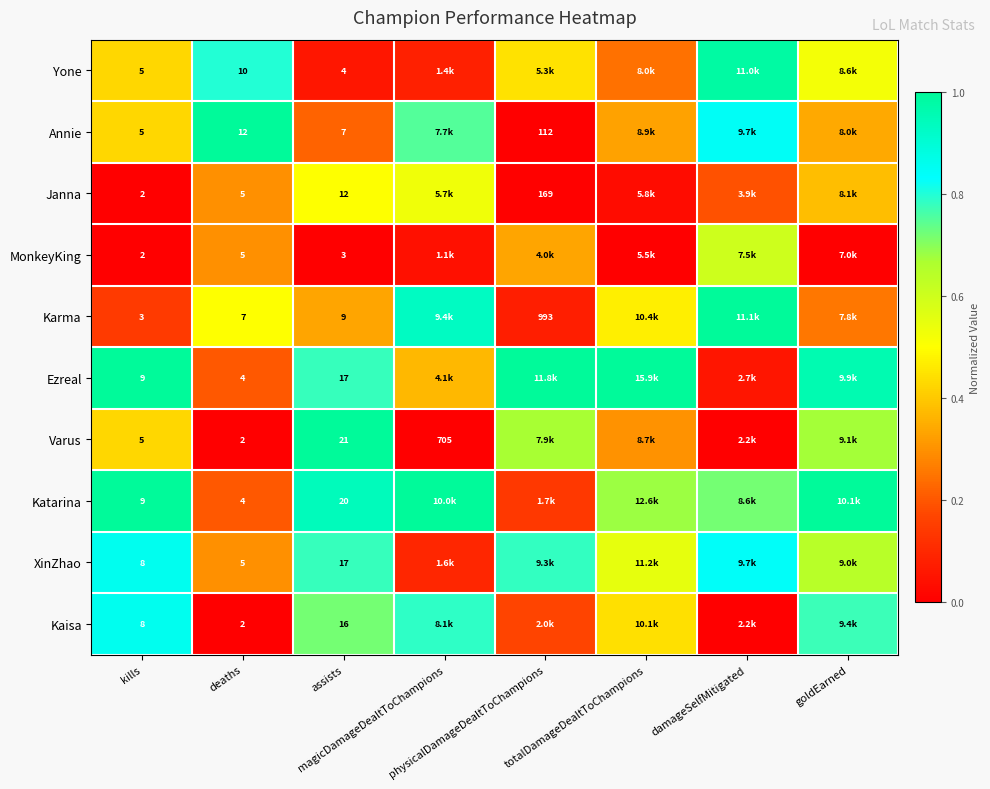

The value of XinZhao at kills is 1.3. True or false?

False